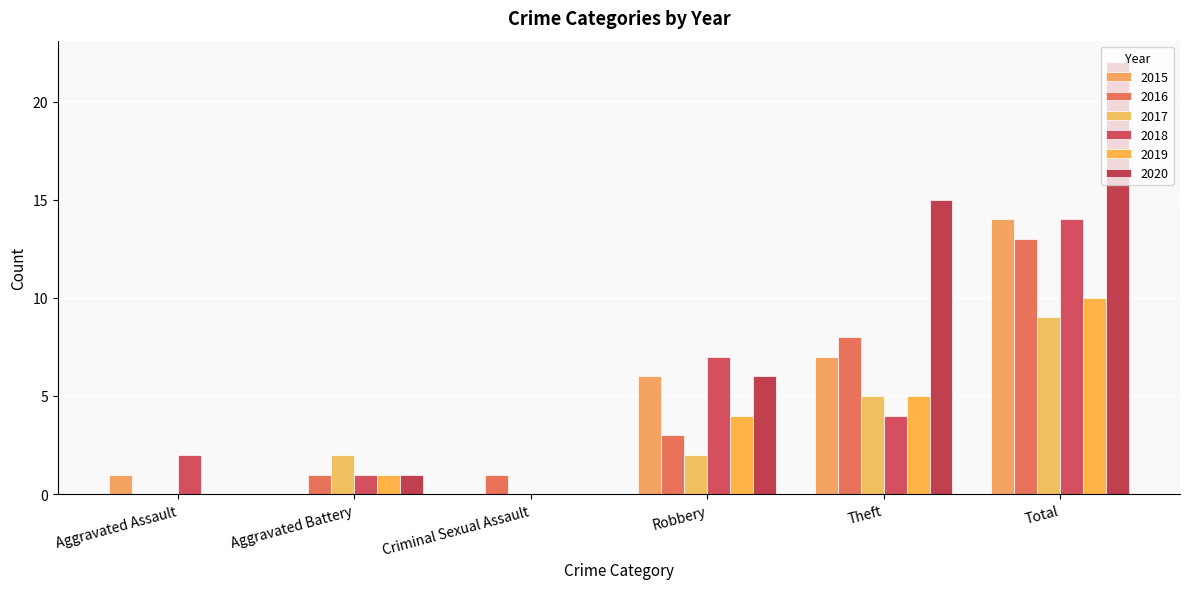

How many categories are shown in the chart?

6